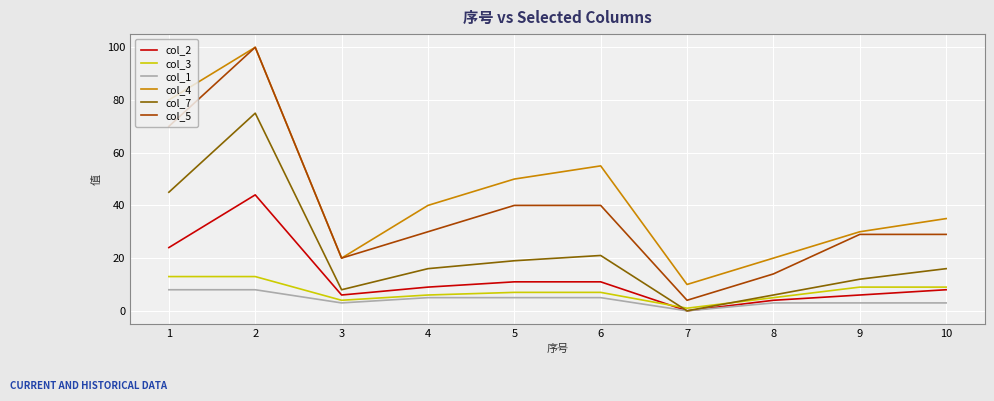

Between which two adjacent categories do col_3 and col_2 first intersect?

6 and 7